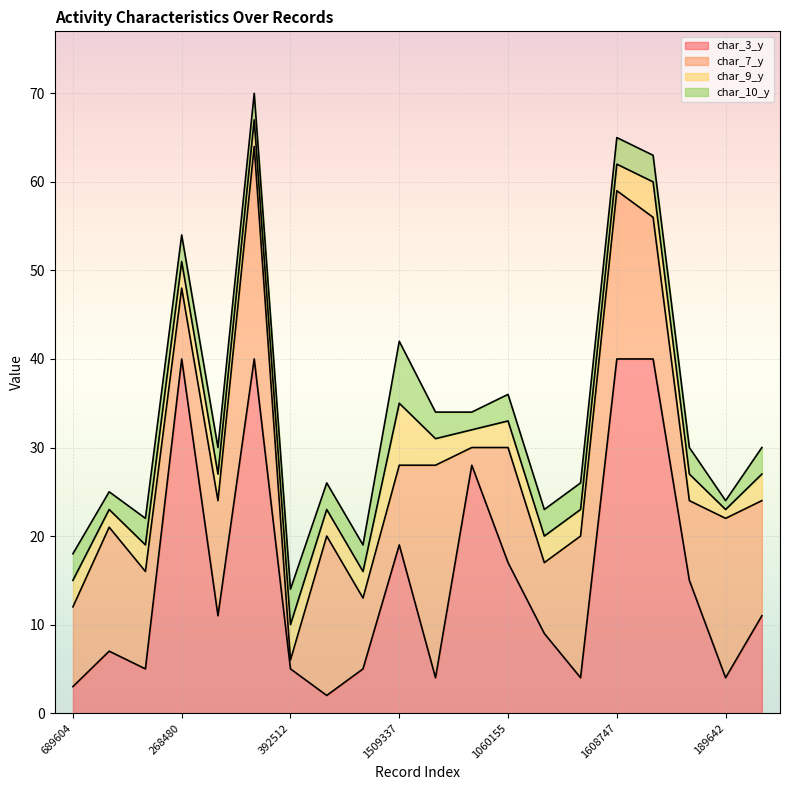

What is the difference between the maximum and minimum values in the char_7_y series?

23